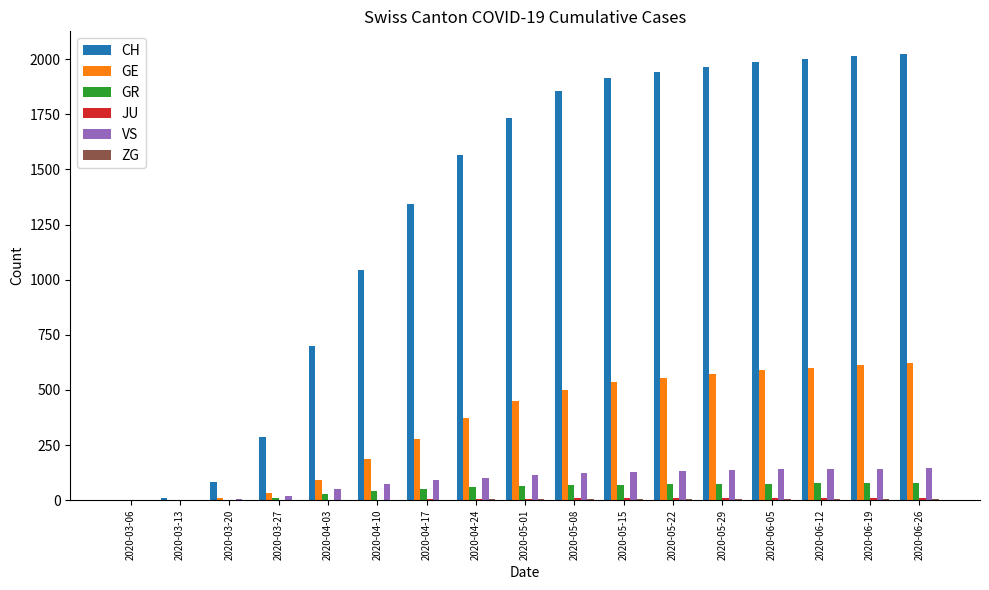

How many data points does each series have?

17